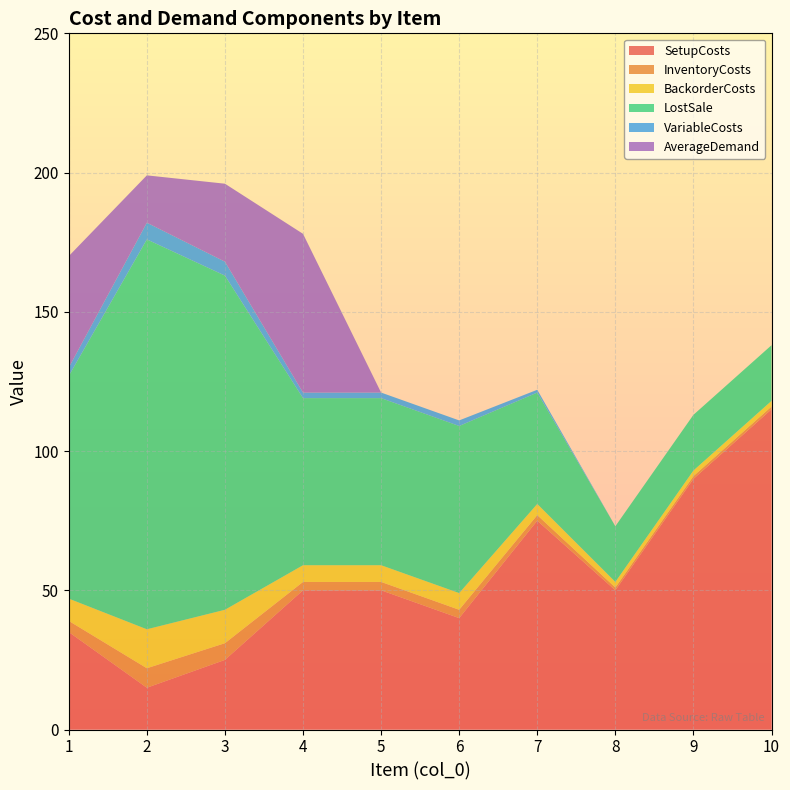

Reading left to right, what are all the values shown in this chart?

SetupCosts: 1=35	2=15	3=25	4=50	5=50	6=40	7=75	8=50	9=90	10=115
InventoryCosts: 1=4	2=7	3=6	4=3	5=3	6=3	7=2	8=1	9=1	10=1
BackorderCosts: 1=8	2=14	3=12	4=6	5=6	6=6	7=4	8=2	9=2	10=2
LostSale: 1=80	2=140	3=120	4=60	5=60	6=60	7=40	8=20	9=20	10=20
VariableCosts: 1=3	2=6	3=5	4=2	5=2	6=2	7=1	8=0	9=0	10=0
AverageDemand: 1=40	2=17	3=28	4=57	5=0	6=0	7=0	8=0	9=0	10=0